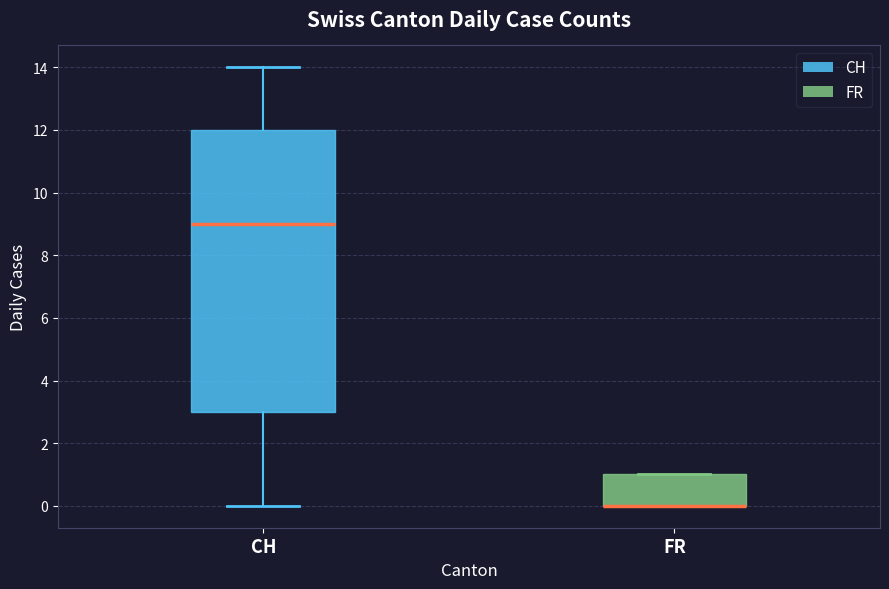

Reading left to right, read every box against the y-axis: the position of its median line, the range the box covers, and the ends of its whiskers. The values are not printed on the chart, so give them approximately, as read against the axis.

CH: median 9, box 3 to 12, whiskers 0 to 14
FR: median 0 (drawn on the box's lower edge), box 0 to 1, whiskers 0 to 1